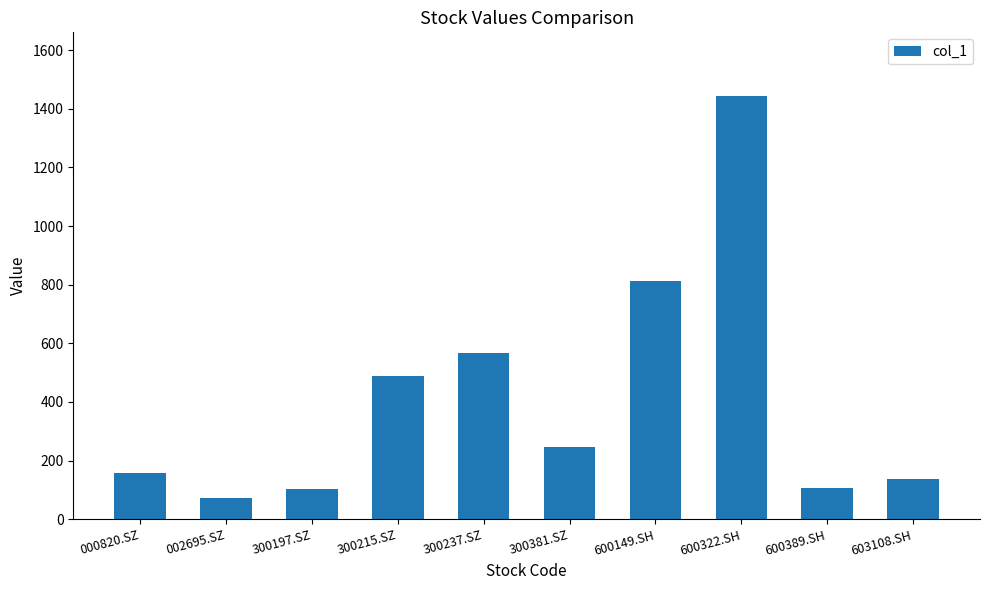

Between 000820.SZ and 300381.SZ, which is larger?

300381.SZ